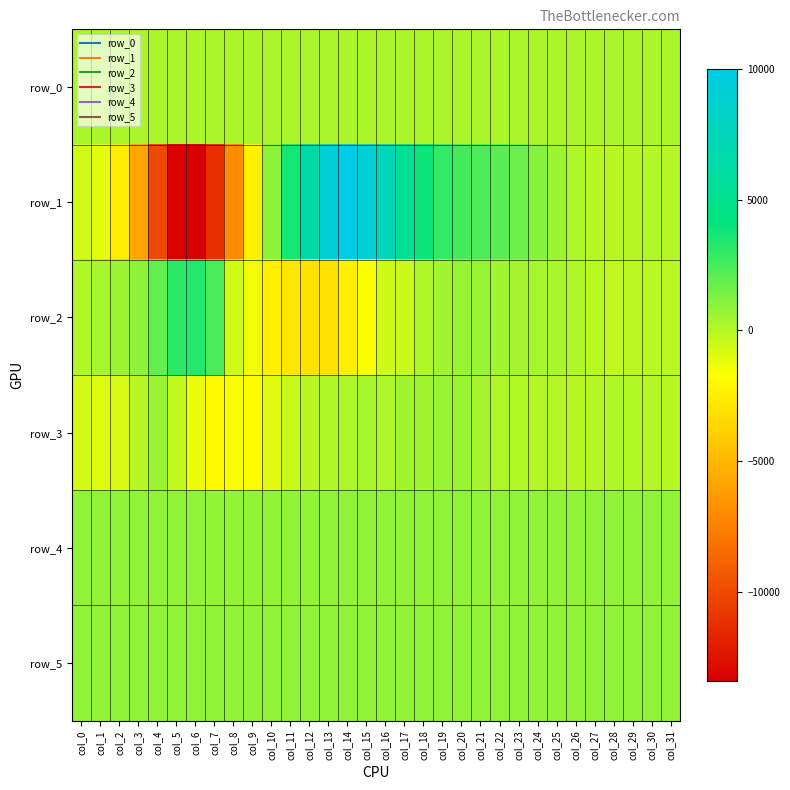

Reading left to right, what are all the values shown in this chart?

row_0: col_0=239.5	col_1=239.5	col_2=239.6	col_3=239.6	col_4=239.7	col_5=239.7	col_6=239.8	col_7=239.8	col_8=239.9	col_9=239.9	col_10=240.0	col_11=240.0	col_12=240.1	col_13=240.1	col_14=240.2	col_15=240.2	col_16=240.3	col_17=240.3	col_18=240.4	col_19=240.4	col_20=240.5	col_21=240.5	col_22=240.5	col_23=240.6	col_24=240.7	col_25=240.7	col_26=240.7	col_27=240.8	col_28=240.8	col_29=240.9	col_30=240.9	col_31=241.0
row_1: col_0=-630.0	col_1=-1097.0	col_2=-2510.0	col_3=-5848.0	col_4=-10020.0	col_5=-13285.0	col_6=-13436.0	col_7=-11219.0	col_8=-7014.0	col_9=-2427.0	col_10=876.0	col_11=3650.0	col_12=6607.0	col_13=9062.0	col_14=10015.0	col_15=9035.0	col_16=7474.0	col_17=5473.0	col_18=3861.0	col_19=2983.0	col_20=2571.0	col_21=2381.0	col_22=2053.0	col_23=1643.0	col_24=1066.0	col_25=568.0	col_26=204.0	col_27=-37.0	col_28=-84.0	col_29=12.0	col_30=75.0	col_31=2.0
row_2: col_0=100.0	col_1=313.0	col_2=541.0	col_3=899.0	col_4=1936.0	col_5=3140.0	col_6=3358.0	col_7=2473.0	col_8=-647.0	col_9=-1367.0	col_10=-2372.0	col_11=-2828.0	col_12=-3022.0	col_13=-3050.0	col_14=-2426.0	col_15=-1643.0	col_16=-580.0	col_17=-460.0	col_18=148.0	col_19=453.0	col_20=662.0	col_21=634.0	col_22=502.0	col_23=388.0	col_24=340.0	col_25=287.0	col_26=152.0	col_27=-130.0	col_28=-281.0	col_29=-145.0	col_30=-141.0	col_31=-134.0
row_3: col_0=-666.0	col_1=-903.0	col_2=-787.0	col_3=-96.0	col_4=608.0	col_5=-336.0	col_6=-1224.0	col_7=-1987.0	col_8=-1614.0	col_9=-1793.0	col_10=-1003.0	col_11=-386.0	col_12=-74.0	col_13=108.0	col_14=175.0	col_15=309.0	col_16=191.0	col_17=408.0	col_18=532.0	col_19=631.0	col_20=589.0	col_21=383.0	col_22=145.0	col_23=31.0	col_24=20.0	col_25=23.0	col_26=-41.0	col_27=11.0	col_28=92.0	col_29=63.0	col_30=-2.0	col_31=-17.0
row_4: col_0=830.0	col_1=827.0	col_2=827.0	col_3=831.0	col_4=834.0	col_5=837.0	col_6=830.0	col_7=790.0	col_8=763.0	col_9=763.0	col_10=763.0	col_11=804.0	col_12=805.0	col_13=820.0	col_14=825.0	col_15=816.0	col_16=821.0	col_17=831.0	col_18=820.0	col_19=825.0	col_20=820.0	col_21=825.0	col_22=830.0	col_23=825.0	col_24=830.0	col_25=828.0	col_26=830.0	col_27=826.0	col_28=830.0	col_29=835.0	col_30=827.0	col_31=830.0
row_5: col_0=829.0	col_1=831.0	col_2=830.0	col_3=833.0	col_4=831.0	col_5=830.0	col_6=832.0	col_7=832.0	col_8=834.0	col_9=830.0	col_10=836.0	col_11=835.0	col_12=836.0	col_13=841.0	col_14=824.0	col_15=829.0	col_16=828.0	col_17=828.0	col_18=826.0	col_19=830.0	col_20=830.0	col_21=829.0	col_22=834.0	col_23=830.0	col_24=831.0	col_25=825.0	col_26=832.0	col_27=831.0	col_28=830.0	col_29=832.0	col_30=832.0	col_31=826.0